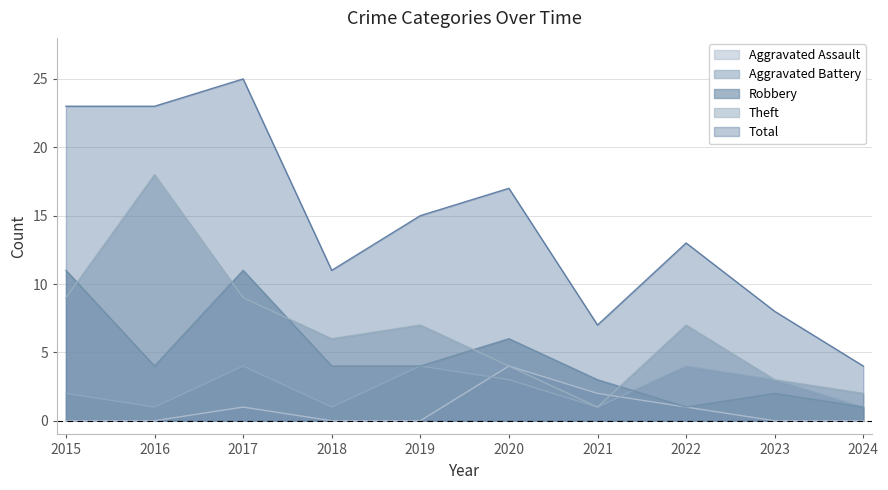

List the series in order of their peak value, highest first.

Total, Theft, Robbery, Aggravated Assault, Aggravated Battery